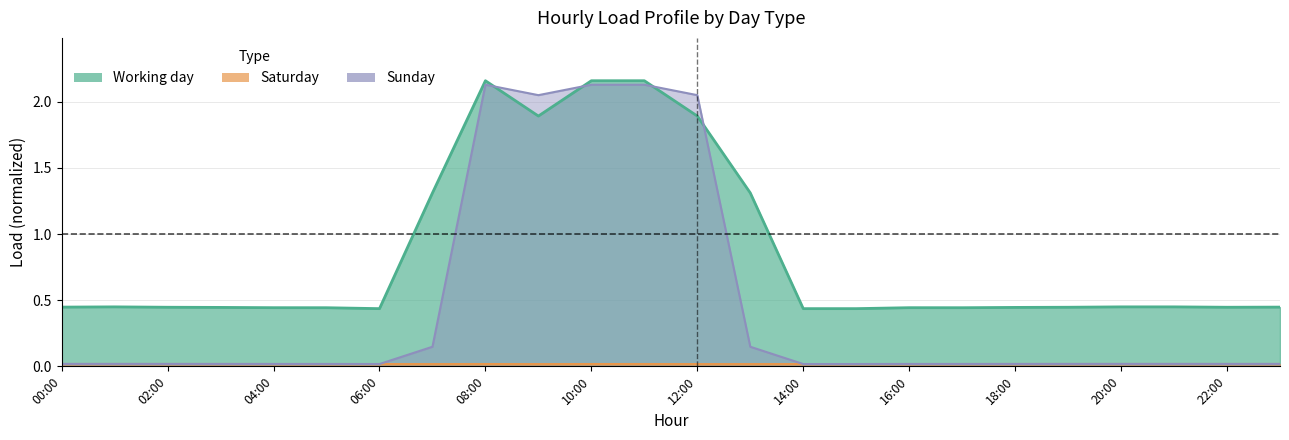

At which category is the sum across all series the highest?

08:00